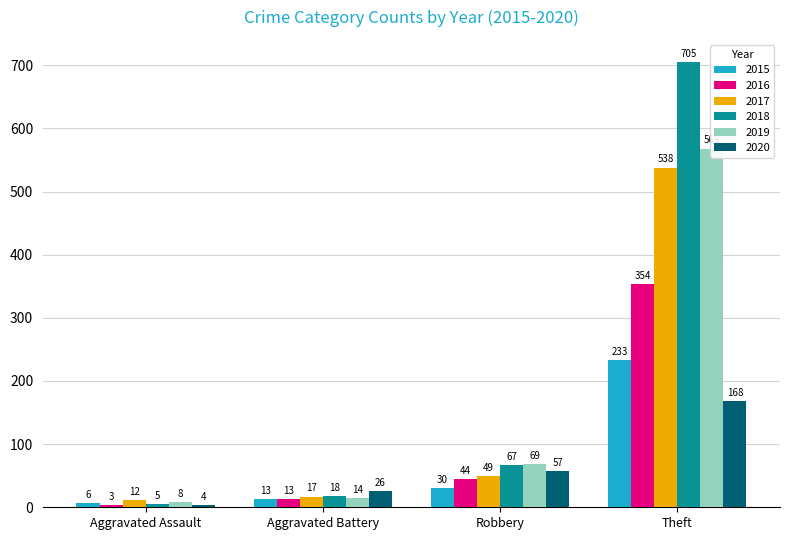

What position from the right is Theft?

1